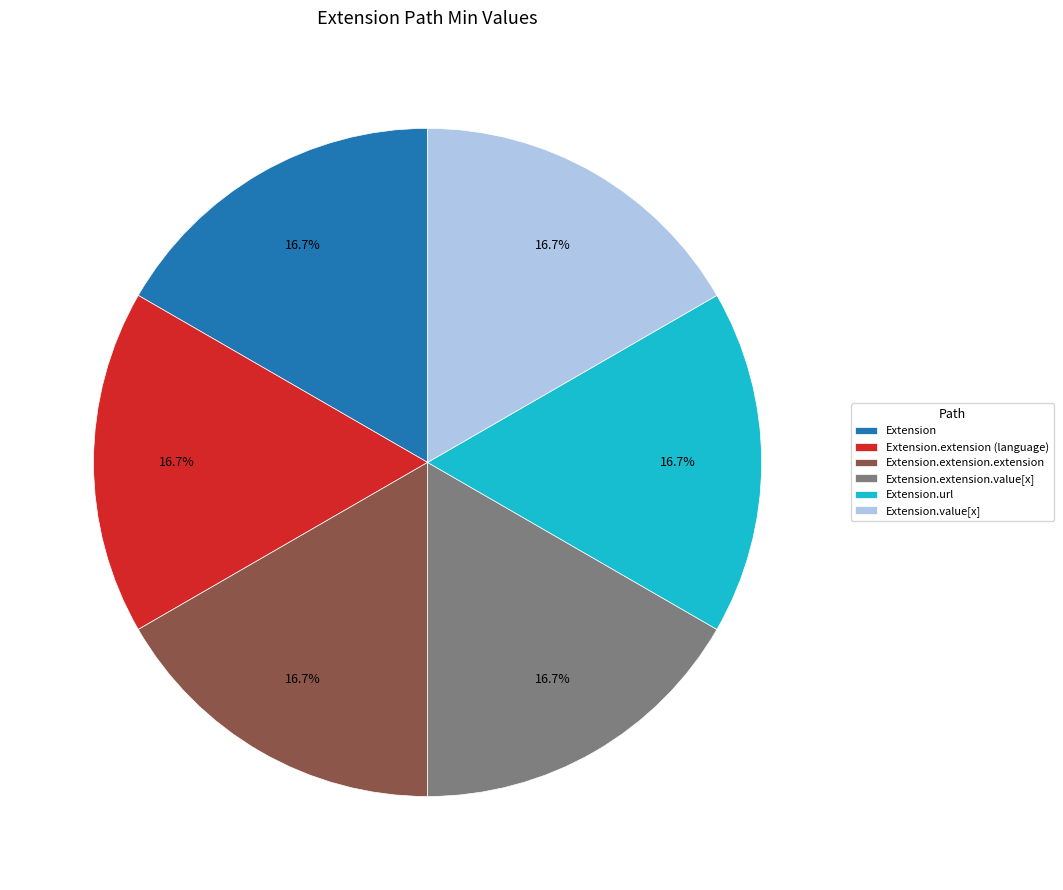

What portion of the pie excludes Extension.extension.extension?

83.3%